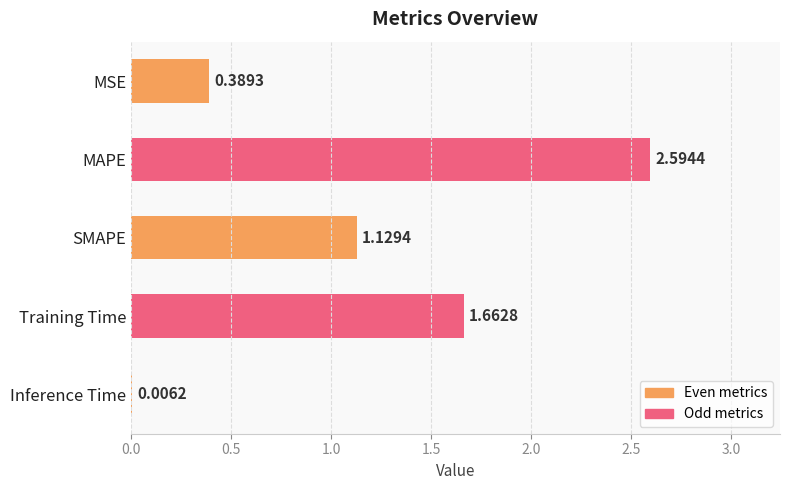

Where is the data nearest to the value 1?

SMAPE